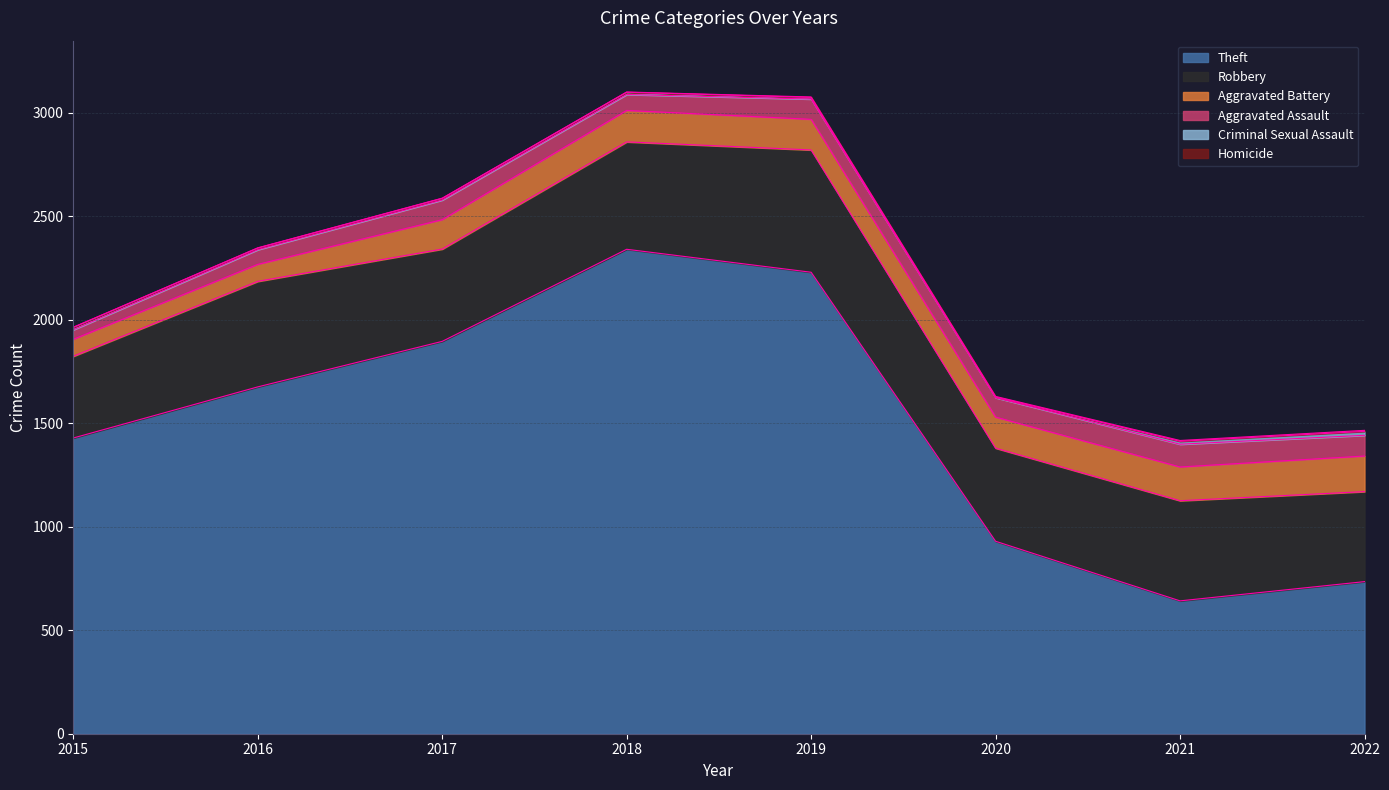

Which has a higher value, 2018 or 2021?

2018